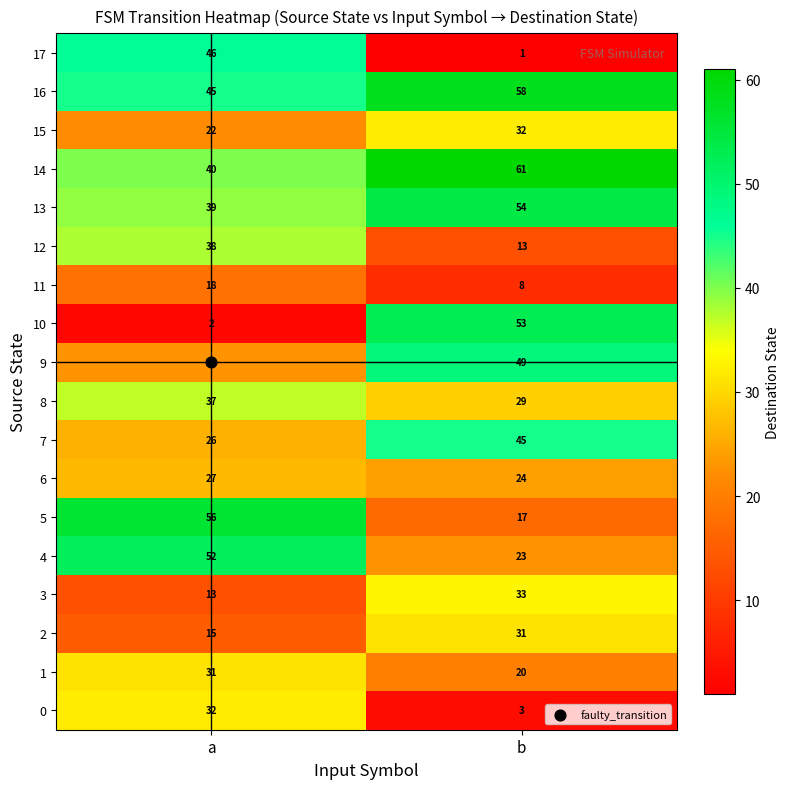

Rank the categories by 2 value from lowest to highest.

a, b